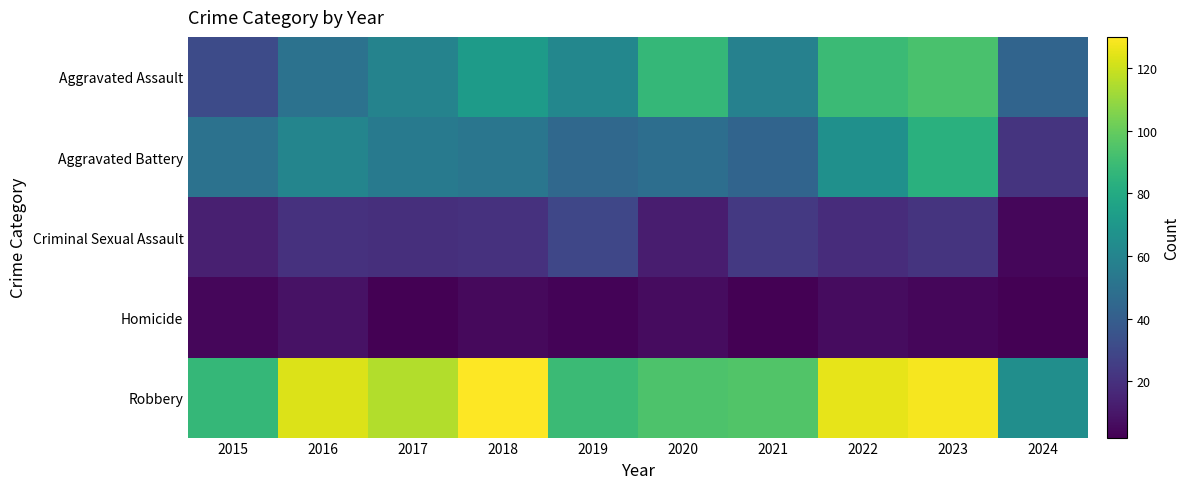

What is the smallest value displayed?

2